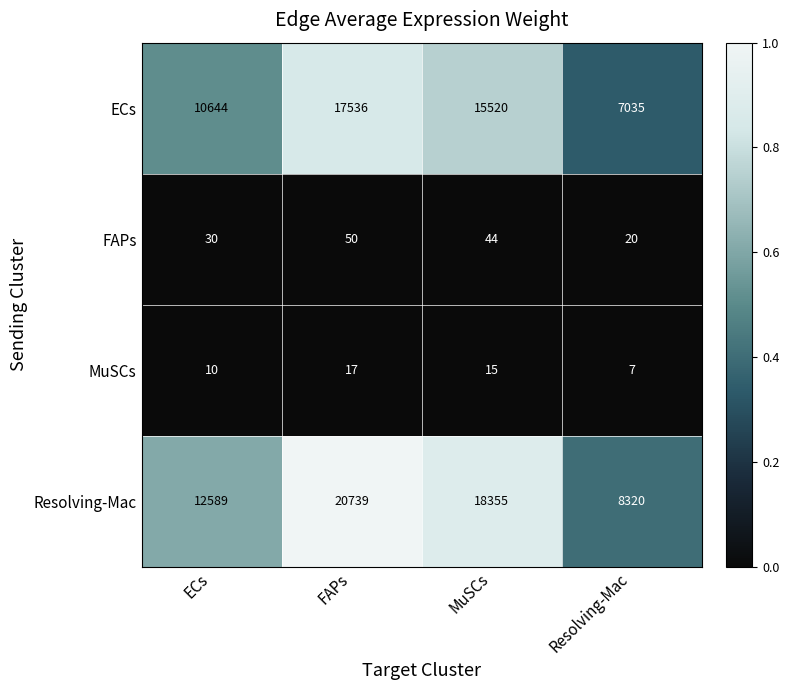

At which label does FAPs first exceed 44?

FAPs